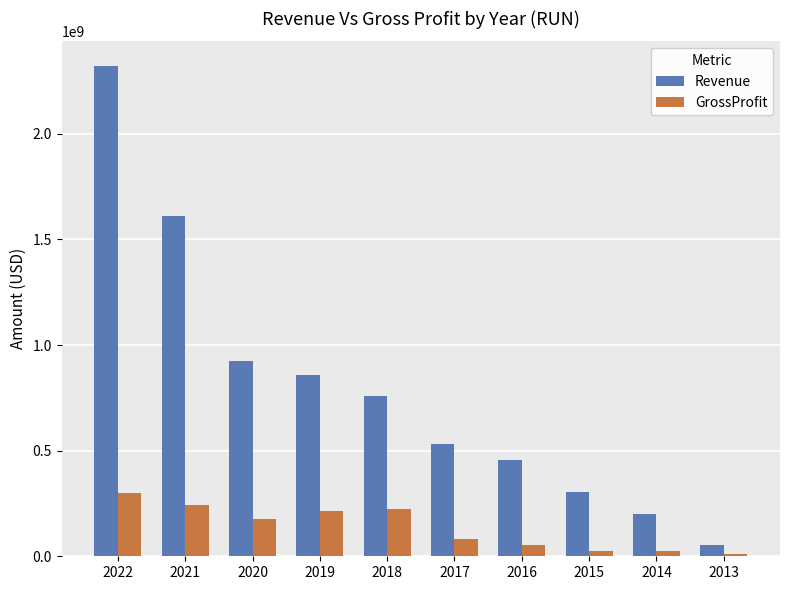

List the series in order of their peak value, lowest first.

GrossProfit, Revenue